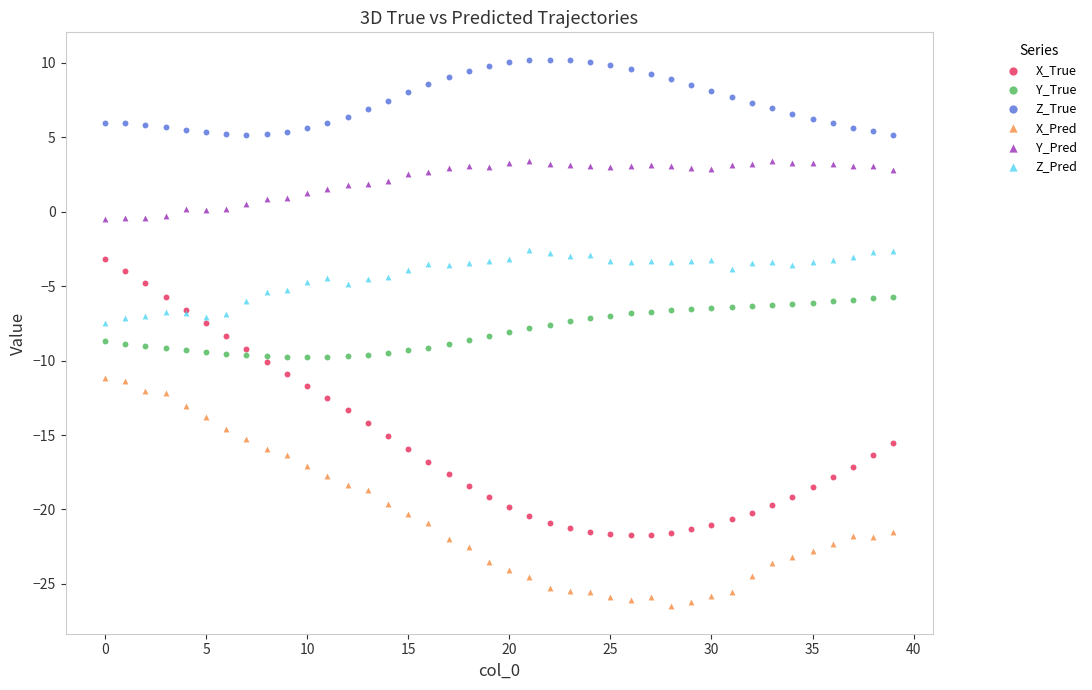

Which series has the widest spread of Y values?

X_True